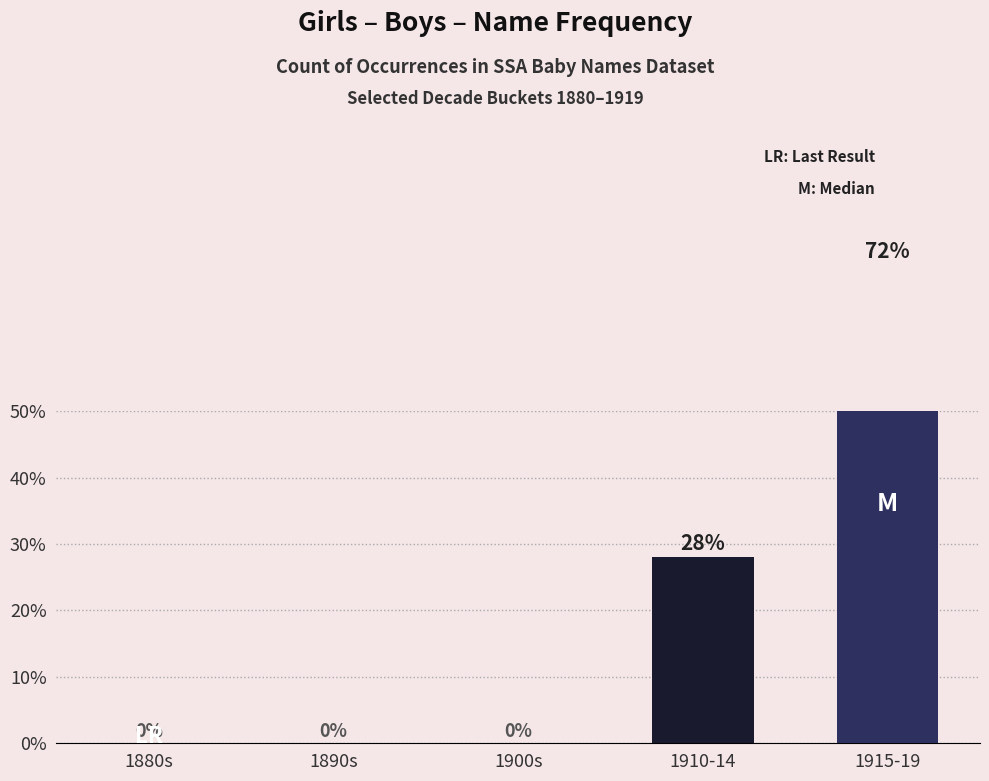

Count the Girls values in the range 0 to 28.

4